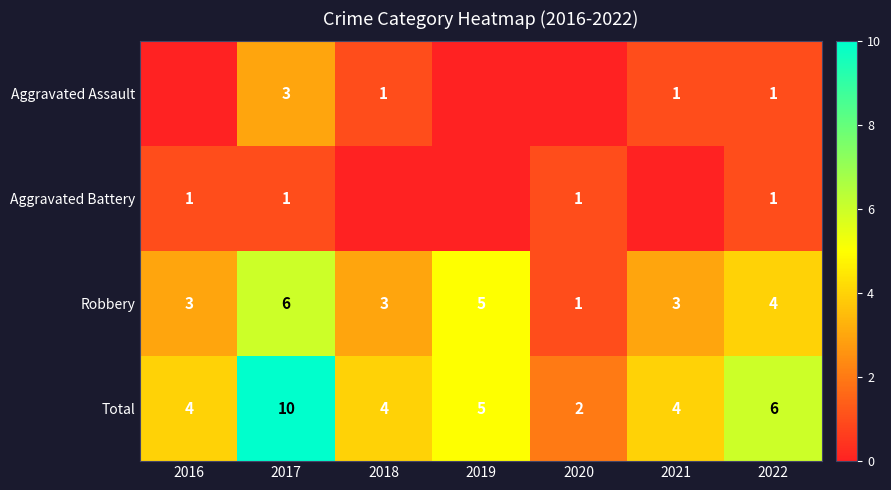

The Robbery series shows 4 at 2022. True or false?

True